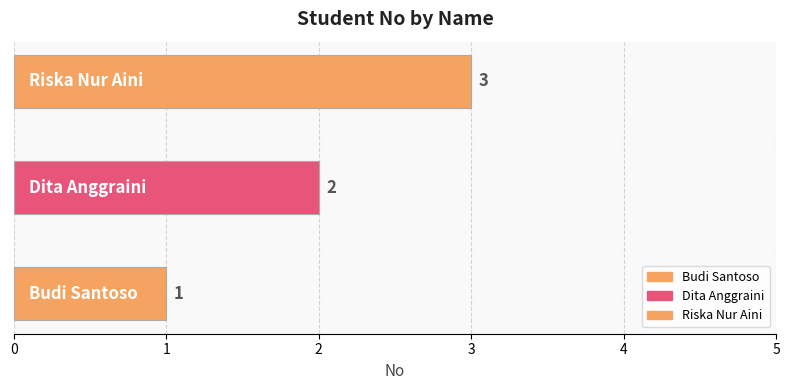

Which has a higher value, Budi Santoso or Dita Anggraini?

Dita Anggraini